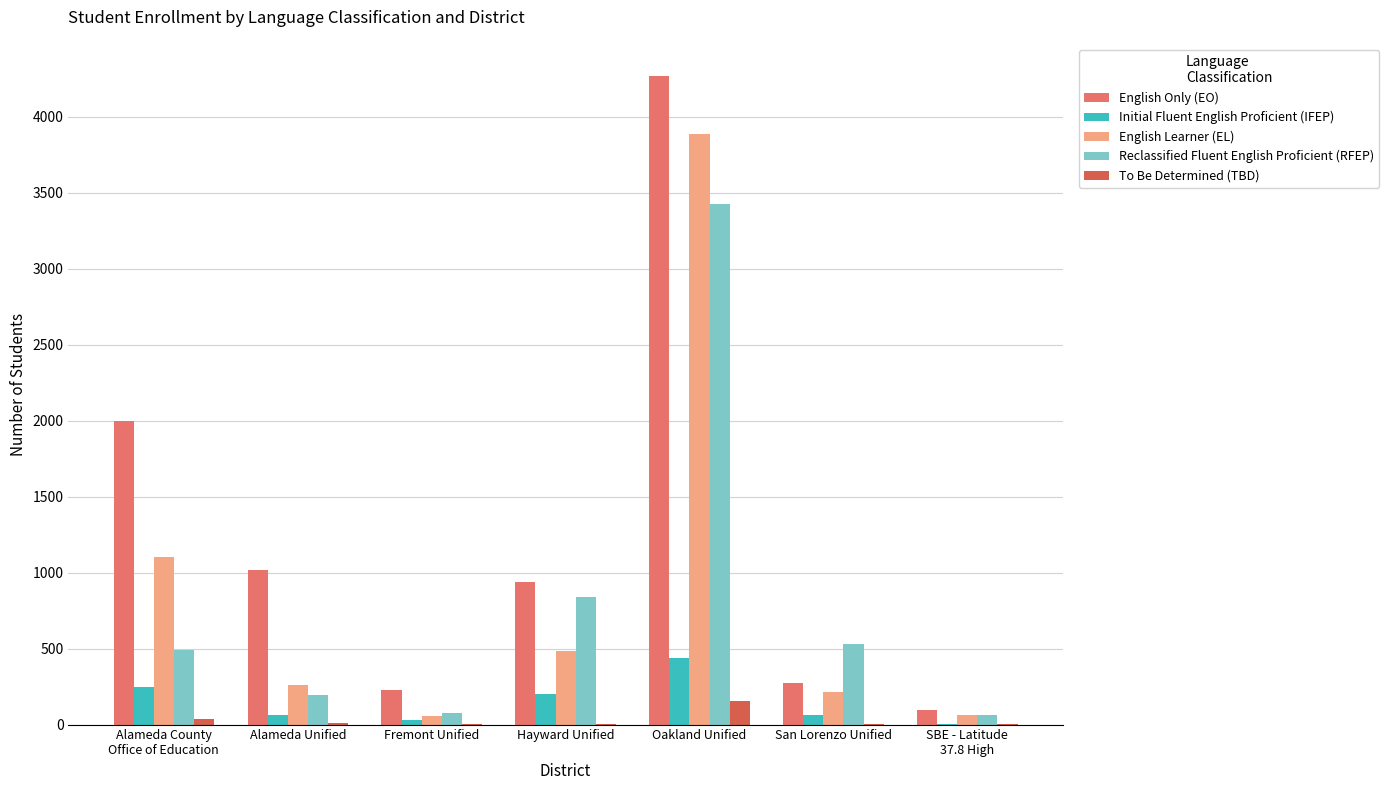

What is the spread (max minus min) of values at San Lorenzo Unified?

525